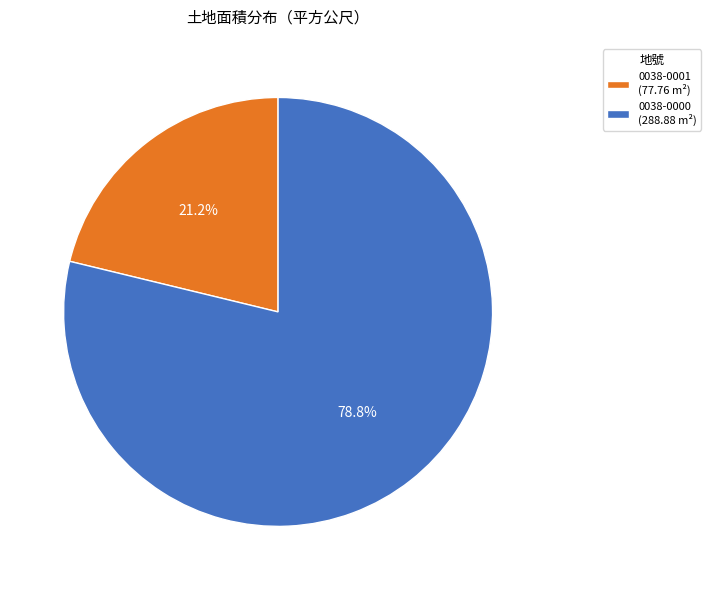

Approximately how many times larger is the value at 0038-0001 (77.76 m²) compared to 0038-0000 (288.88 m²)?

0.3